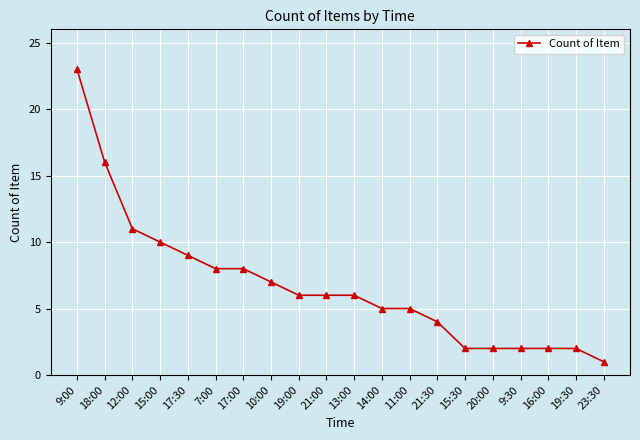

What is the maximum value shown in the chart?

23